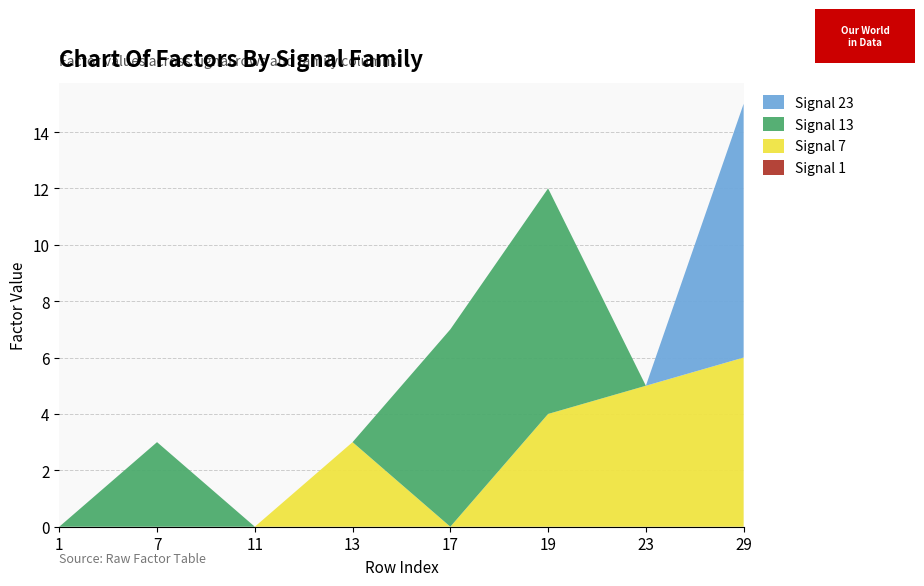

Reading left to right, list all the values displayed in this chart.

Signal 1: 0	0	0	0	0	0	0	0
Signal 7: 0	0	0	3	0	4	5	6
Signal 13: 0	3	0	0	7	8	0	0
Signal 23: 0	0	0	0	0	0	0	9